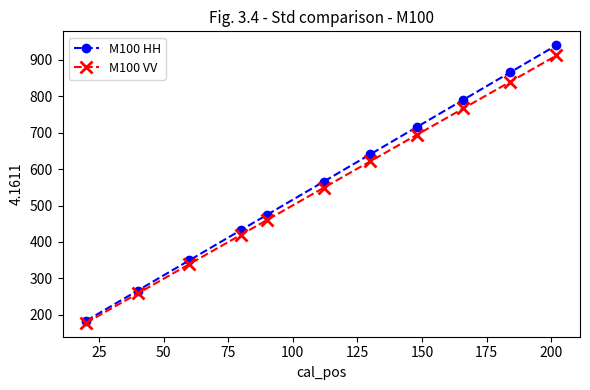

Reading right to left, what are all the values shown in this chart?

M100 HH: 940.5	865.6	790.7	715.8	640.9	566.0	474.5	432.9	349.7	266.4	183.2
M100 VV: 912.3	839.7	767.0	694.4	621.7	549.1	460.3	419.9	339.2	258.5	177.7